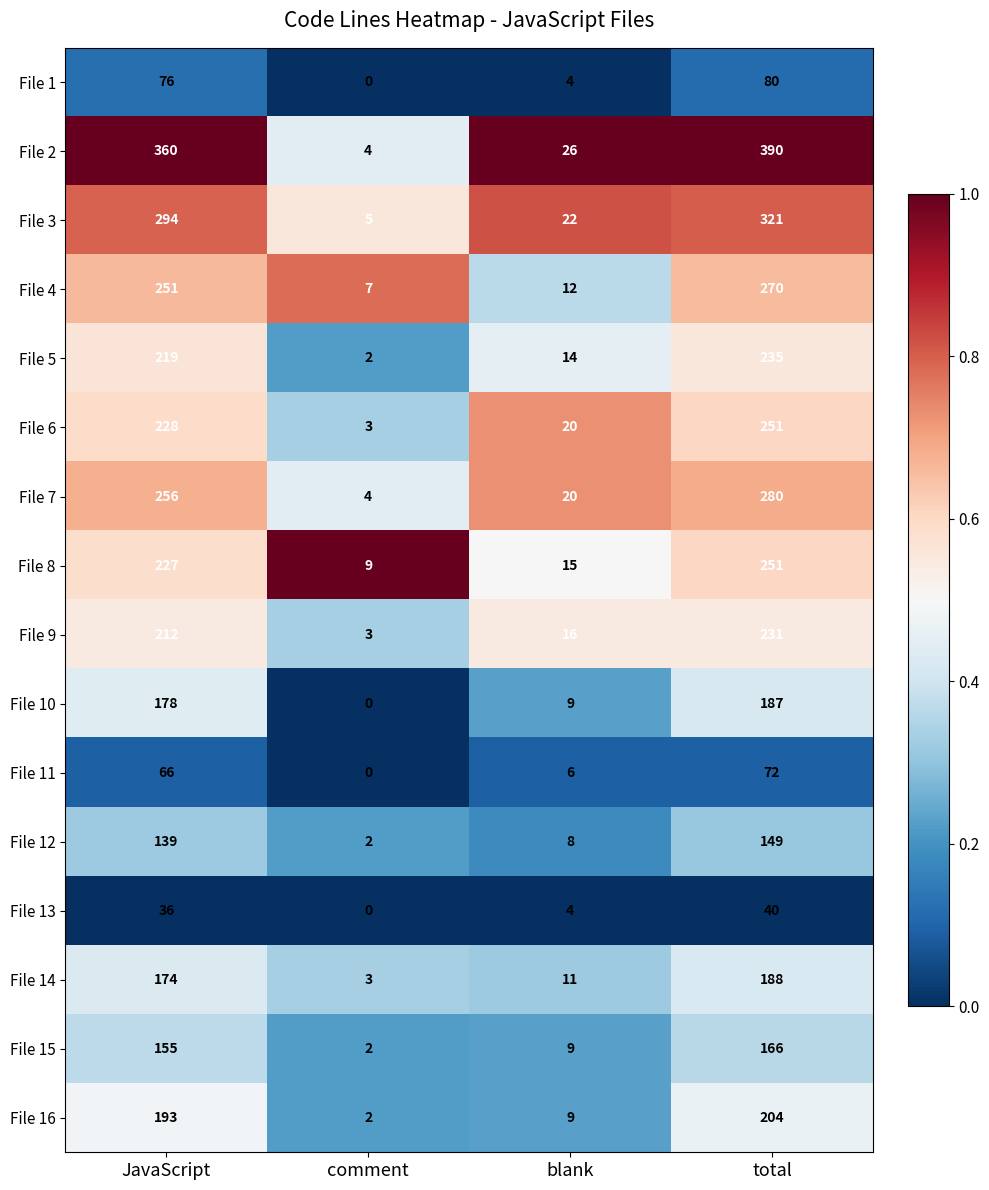

What is the difference between the maximum and minimum values in the File 6 series?

248